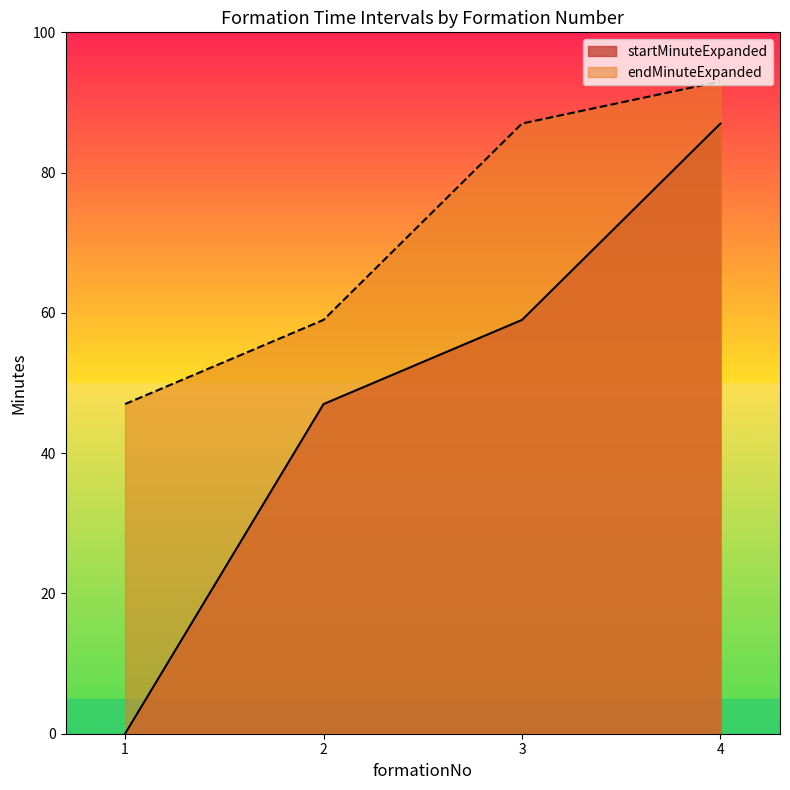

What is the approximate value of startMinuteExpanded at 3, to the nearest 5?

60